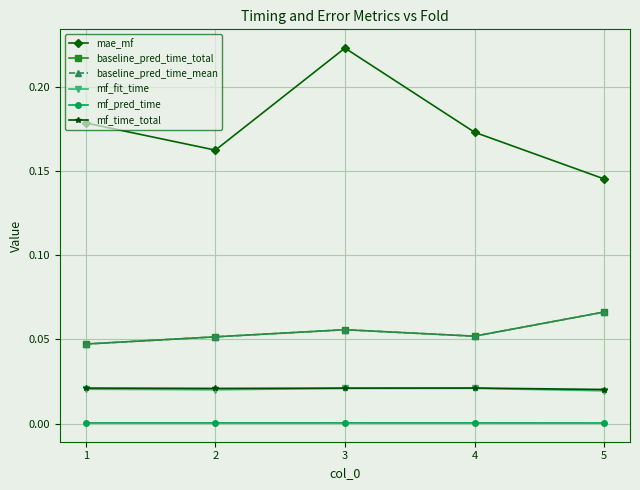

Is this an area chart (filled region under the line)?

No